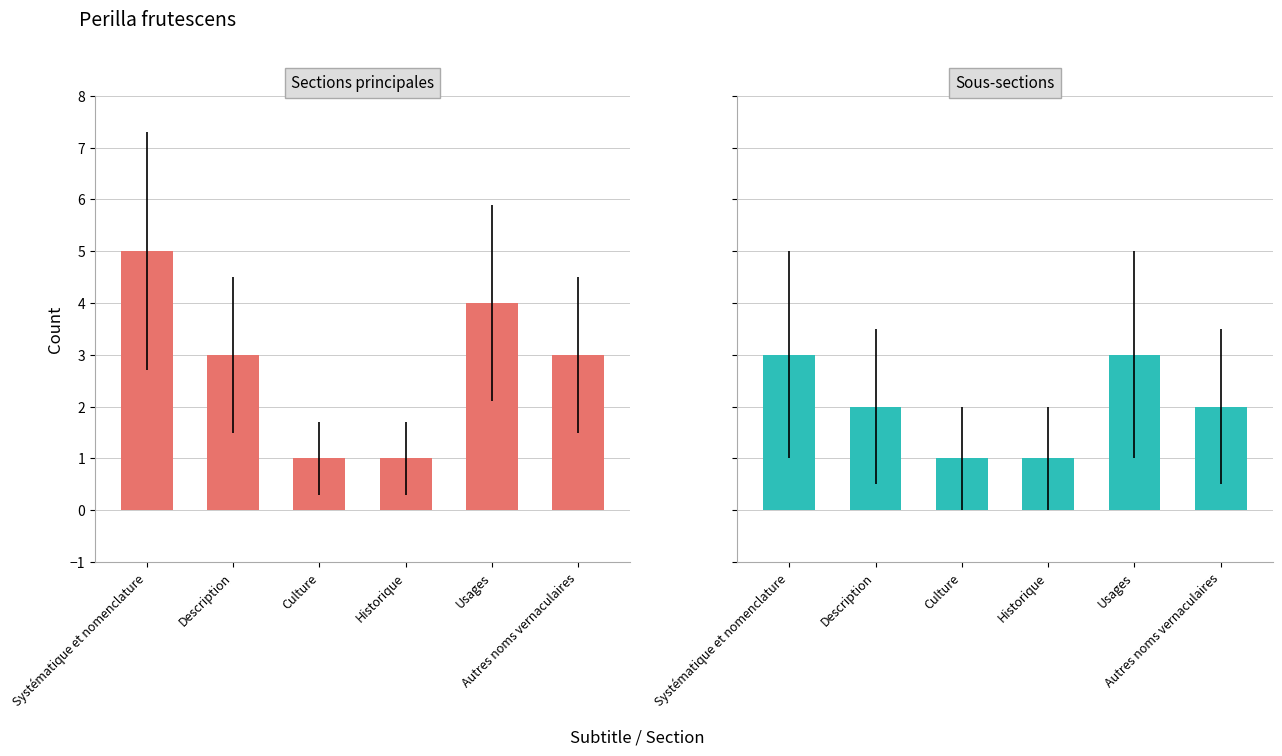

Between Historique and Usages, which series saw the biggest shift?

No lockdown